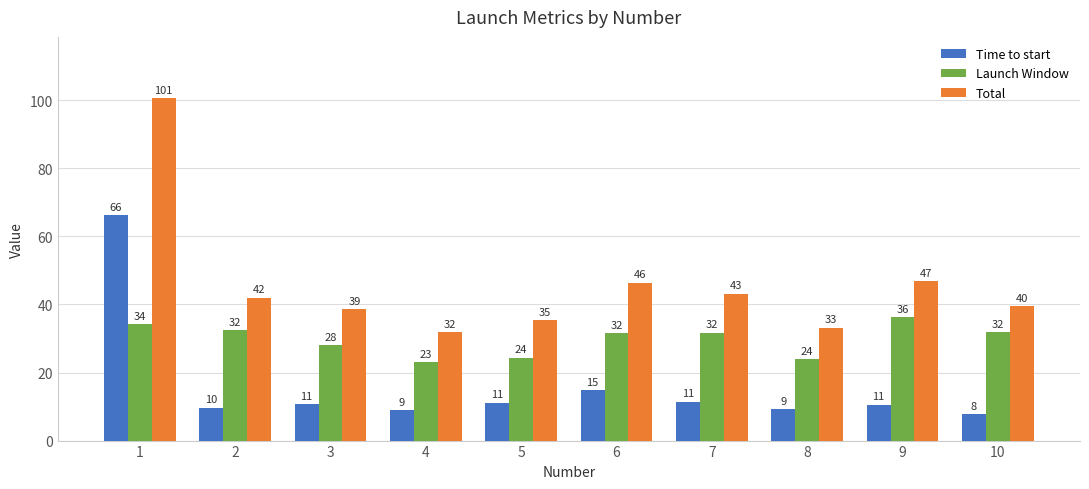

Which category has the highest value in the Time to start series?

1